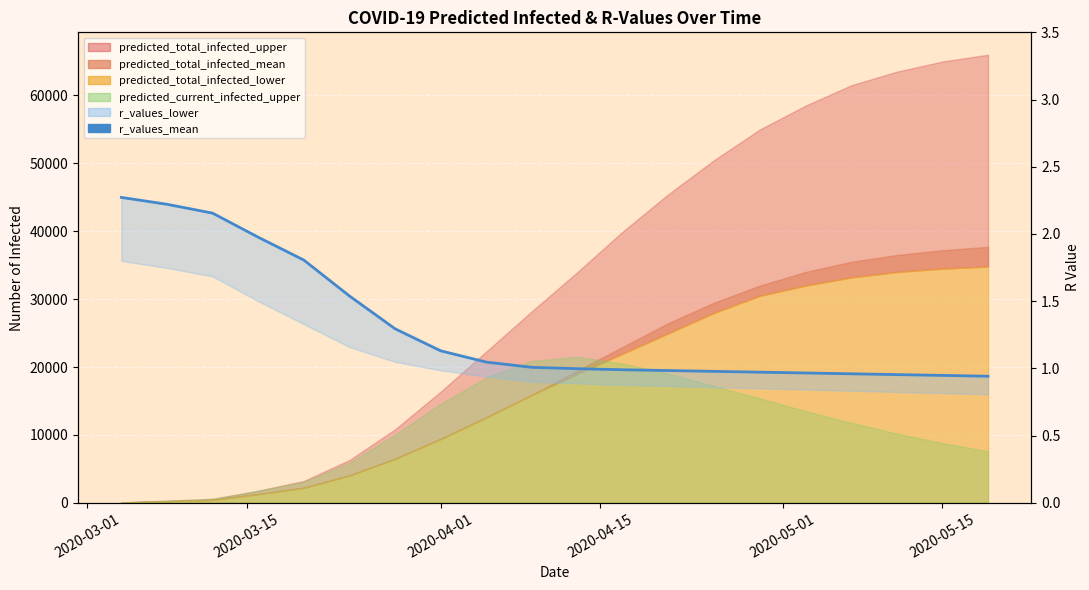

Read the value at 2020-03-01.

2.3